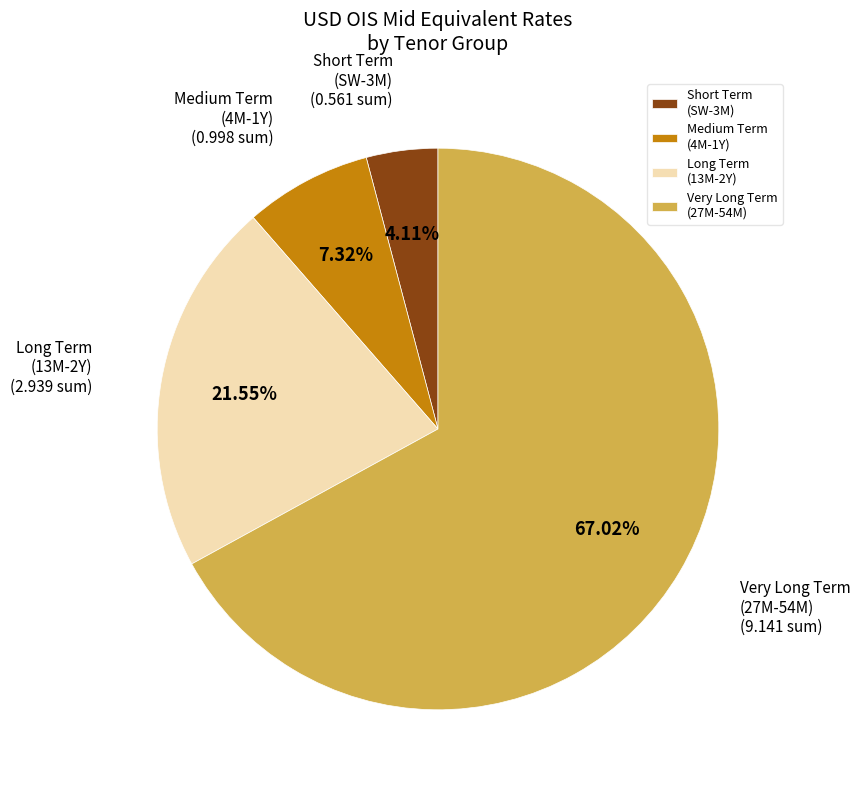

Which category accounts for the majority?

Very Long Term (27M-54M)